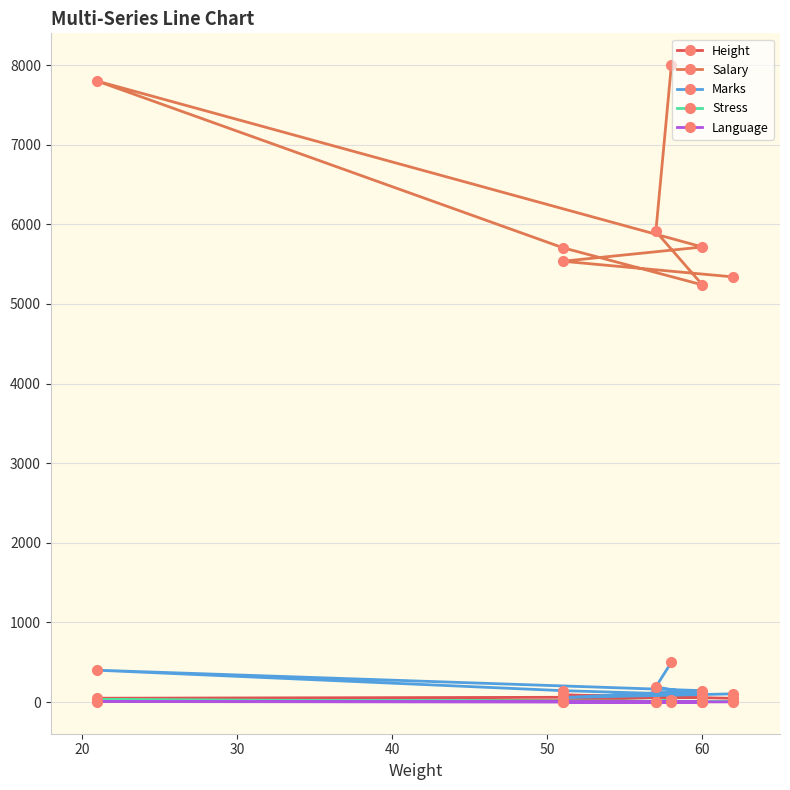

What is the difference between the second highest and second lowest values in the Language series?

4.0